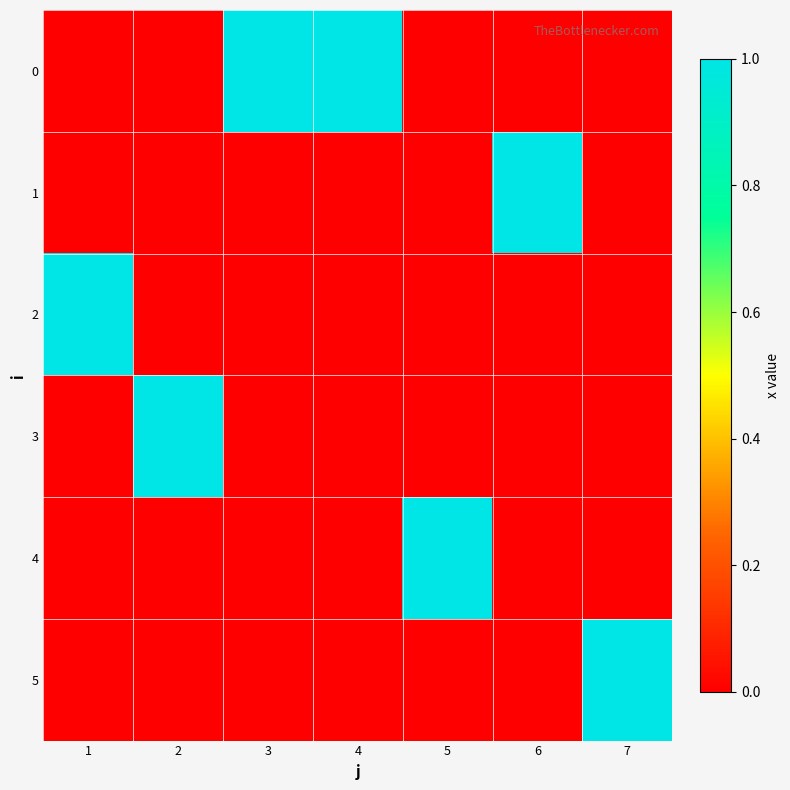

Reading right to left, list all the values displayed in this chart.

0: 7=0	6=0	5=0	4=1	3=1	2=0	1=0
1: 7=0	6=1	5=0	4=0	3=0	2=0	1=0
2: 7=0	6=0	5=0	4=0	3=0	2=0	1=1
3: 7=0	6=0	5=0	4=0	3=0	2=1	1=0
4: 7=0	6=0	5=1	4=0	3=0	2=0	1=0
5: 7=1	6=0	5=0	4=0	3=0	2=0	1=0